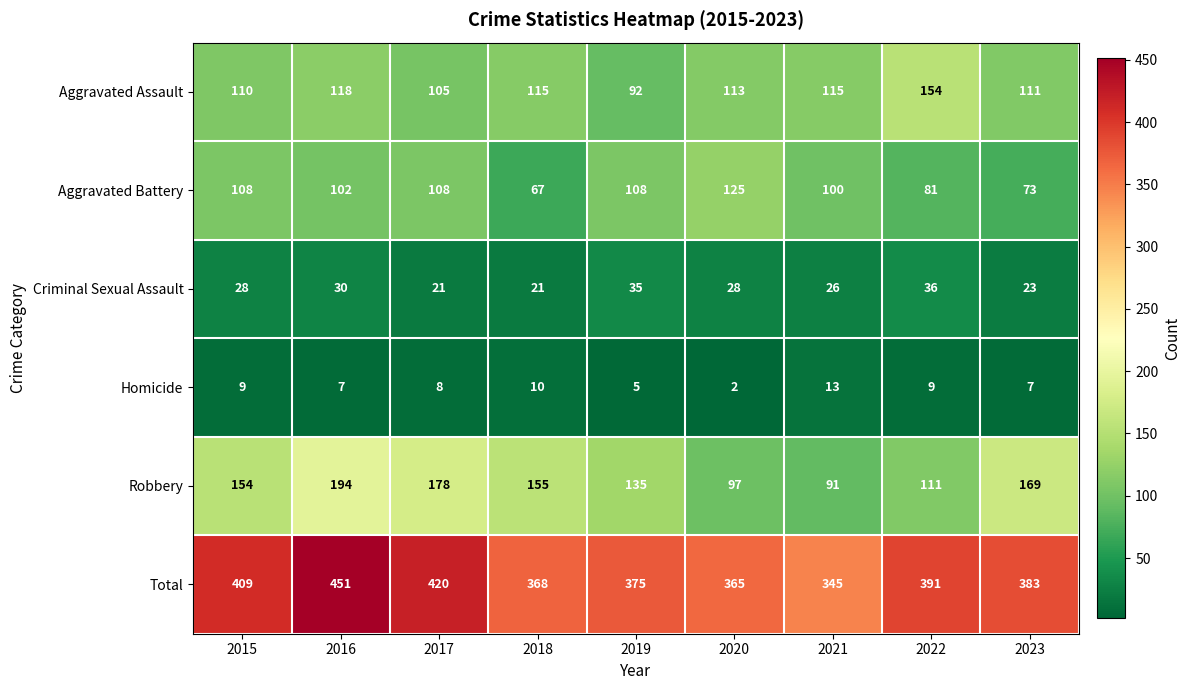

What is the difference between the highest and lowest values at 2019?

370